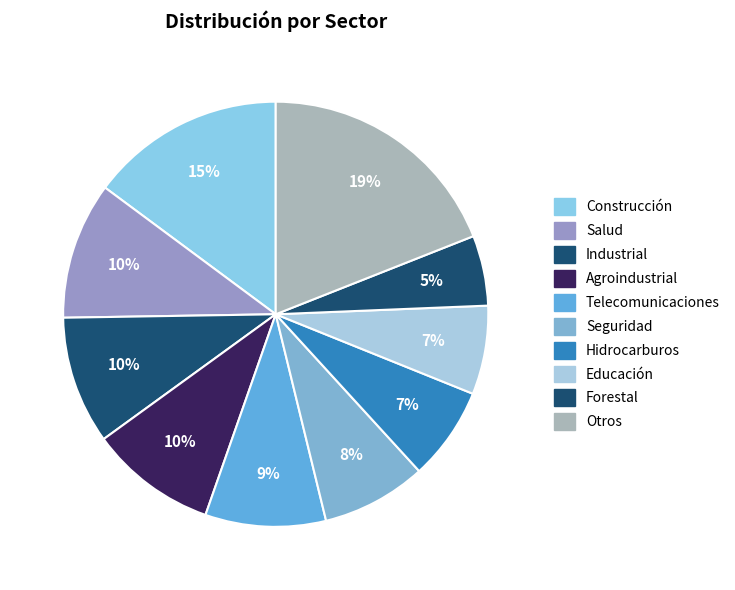

What is the total percentage of Construcción and Seguridad?

22.8%